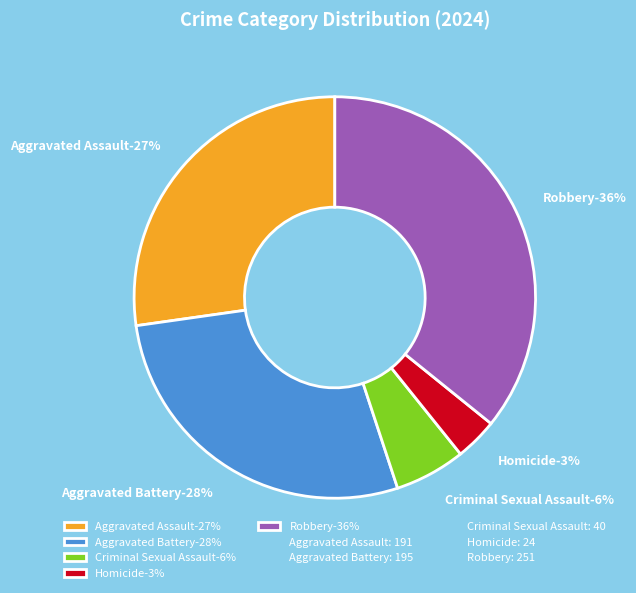

To the nearest percent, what is the difference between the Aggravated Assault and Robbery slice percentages?

9%